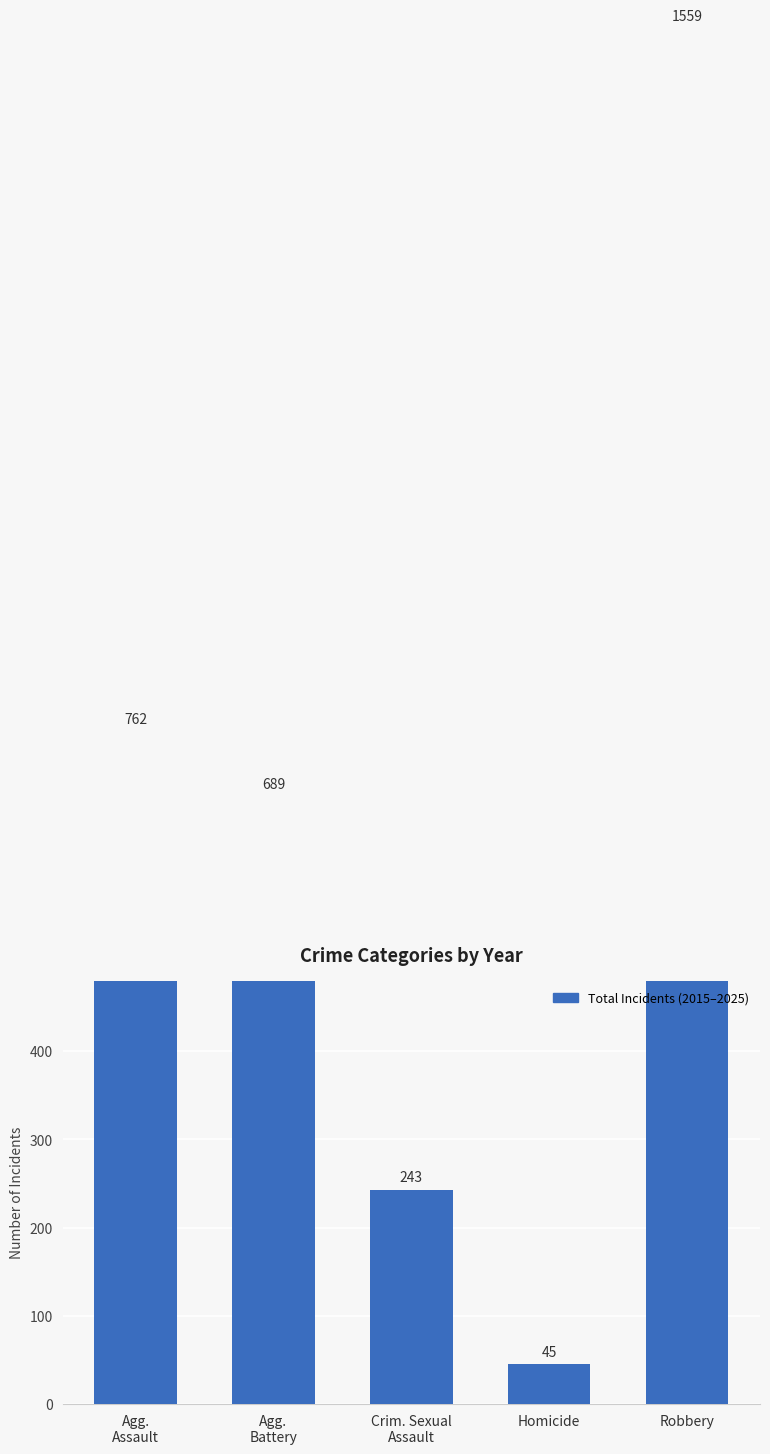

Rank the categories by value from lowest to highest.

Homicide, Crim. Sexual
Assault, Agg.
Battery, Agg.
Assault, Robbery